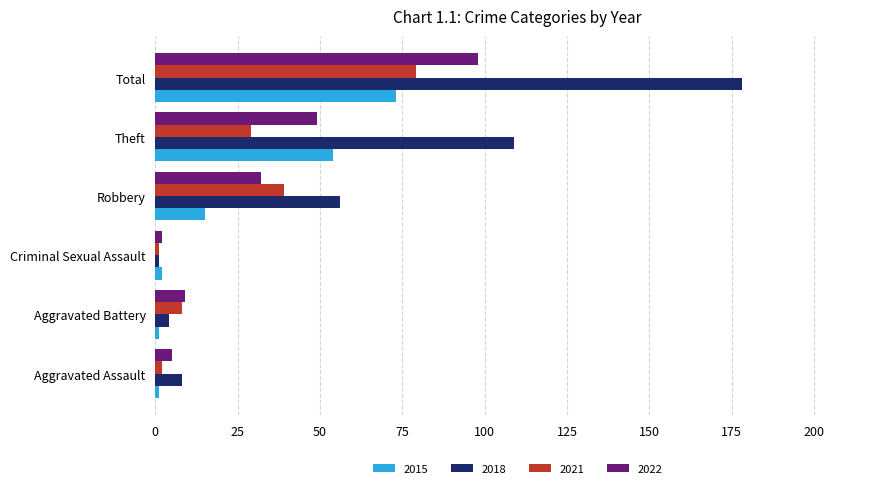

What value does the 2018 series have at Robbery?

56